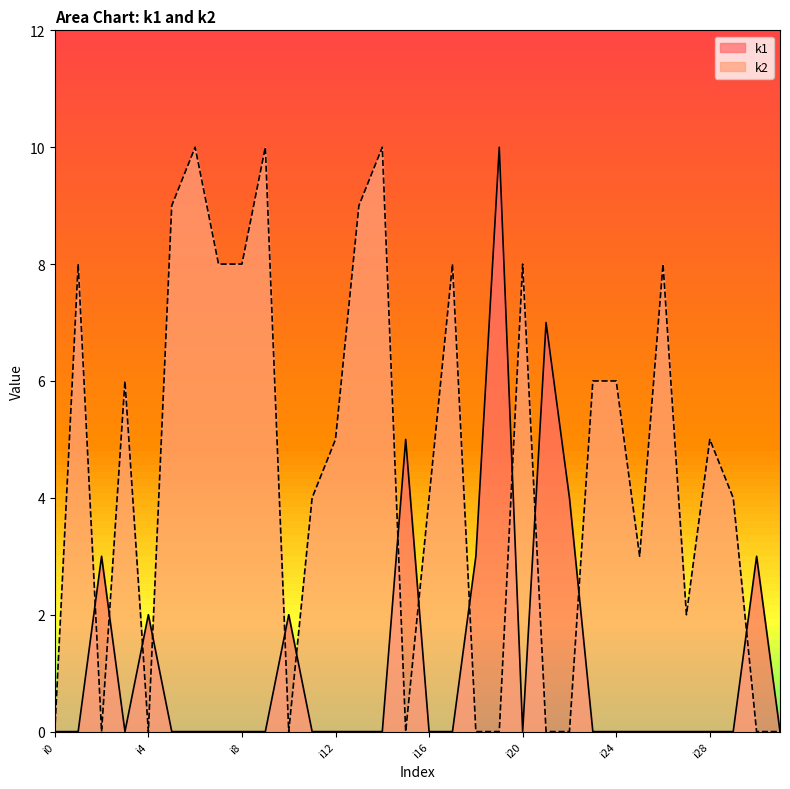

What is the difference between the second highest and second lowest values in the k2 series?

10